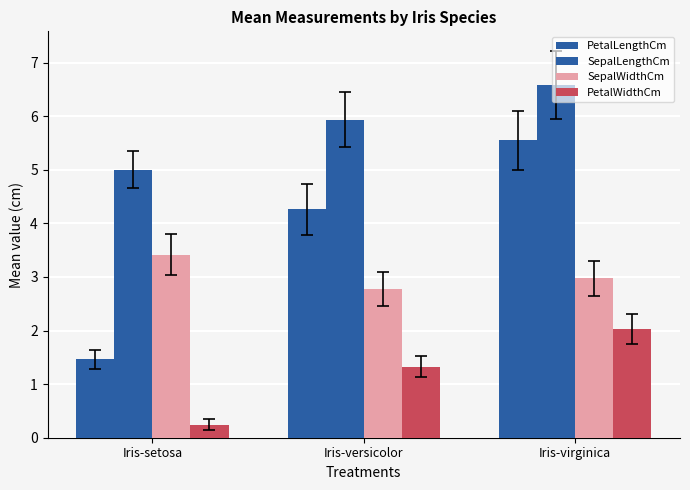

What is the label of the 1st bar from the left?

Iris-setosa